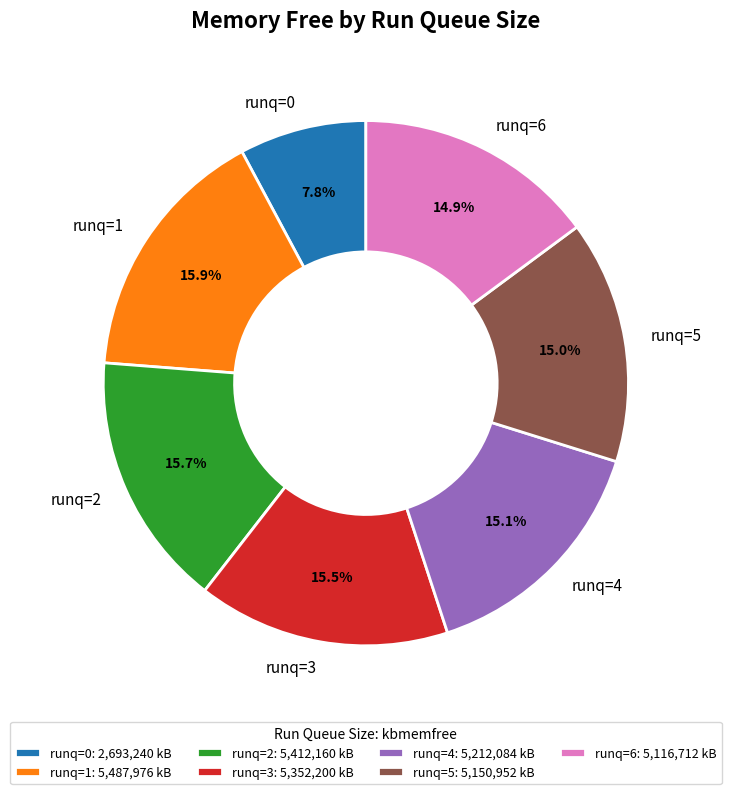

To the nearest percent, what is the average slice percentage?

14%